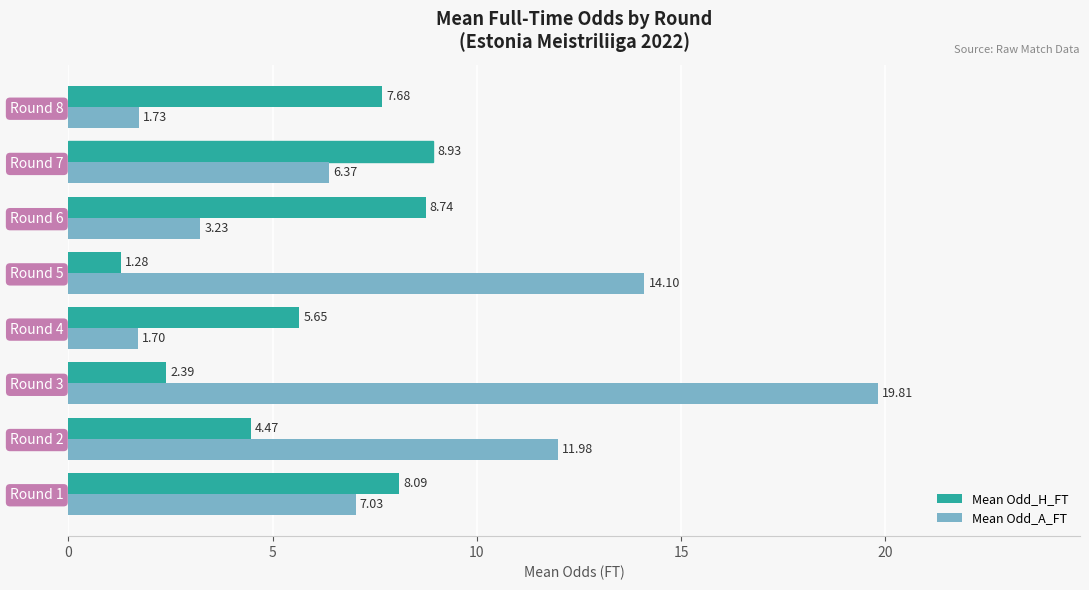

What is the sum of all Mean Odd_H_FT values?

47.2